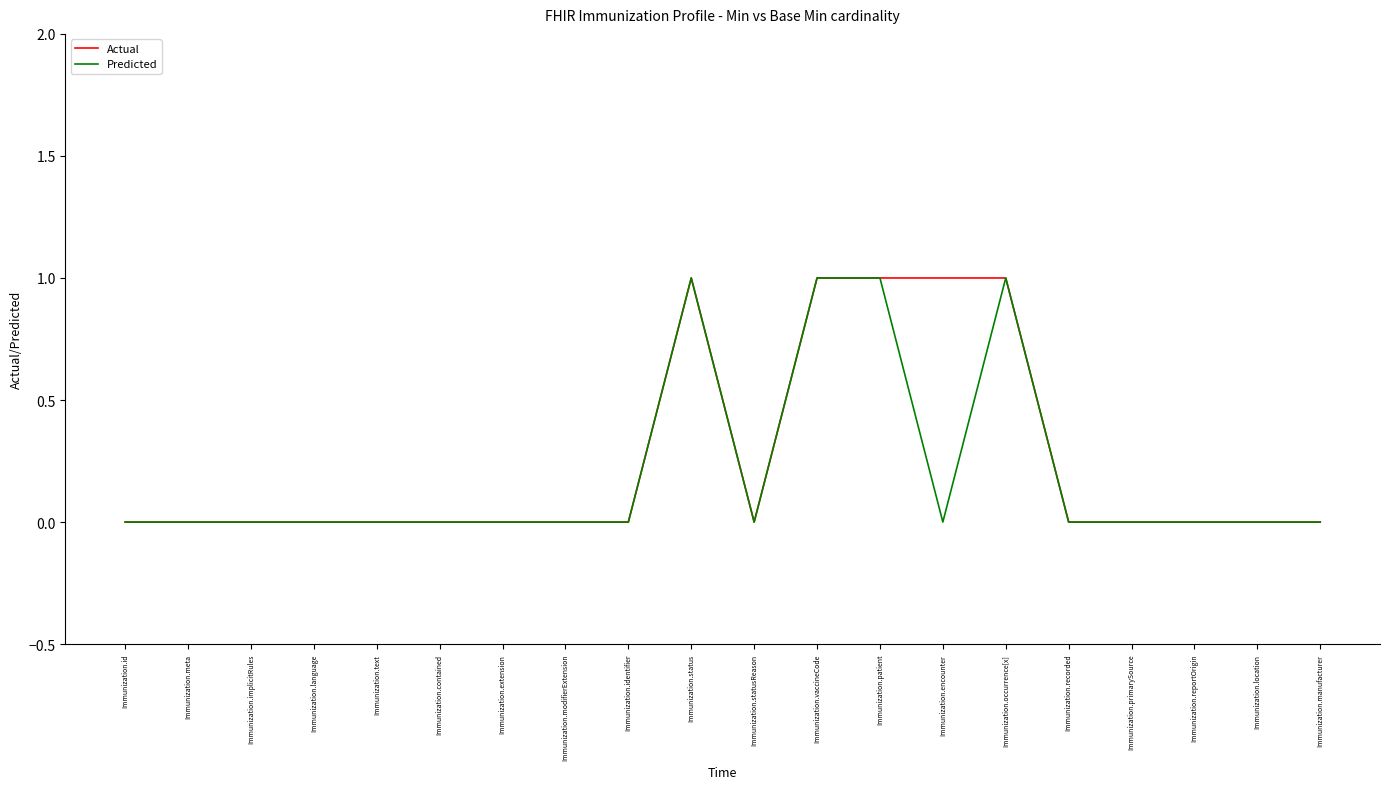

The value of Actual at Immunization.recorded is 0. True or false?

True